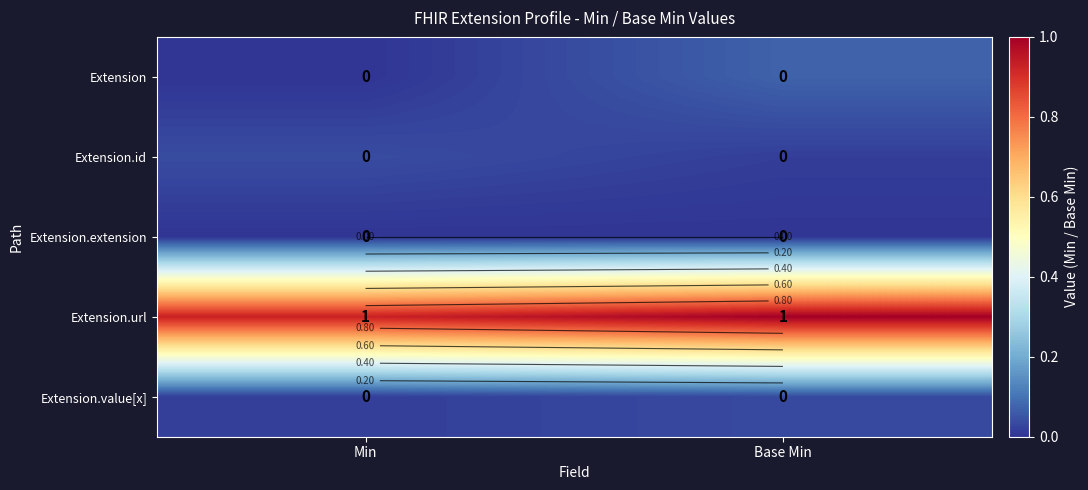

Which series has the largest total across all categories?

Extension.url